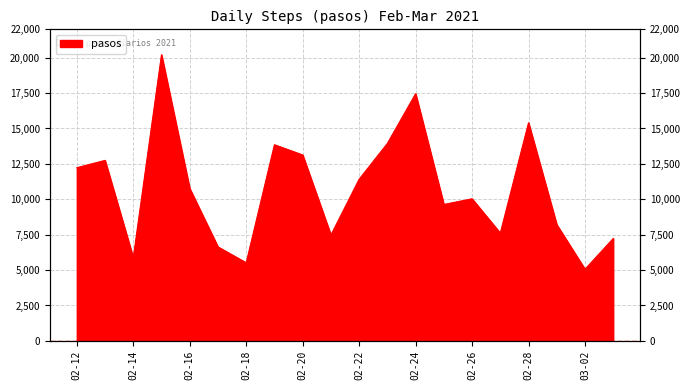

Where is the first local minimum?

02-14